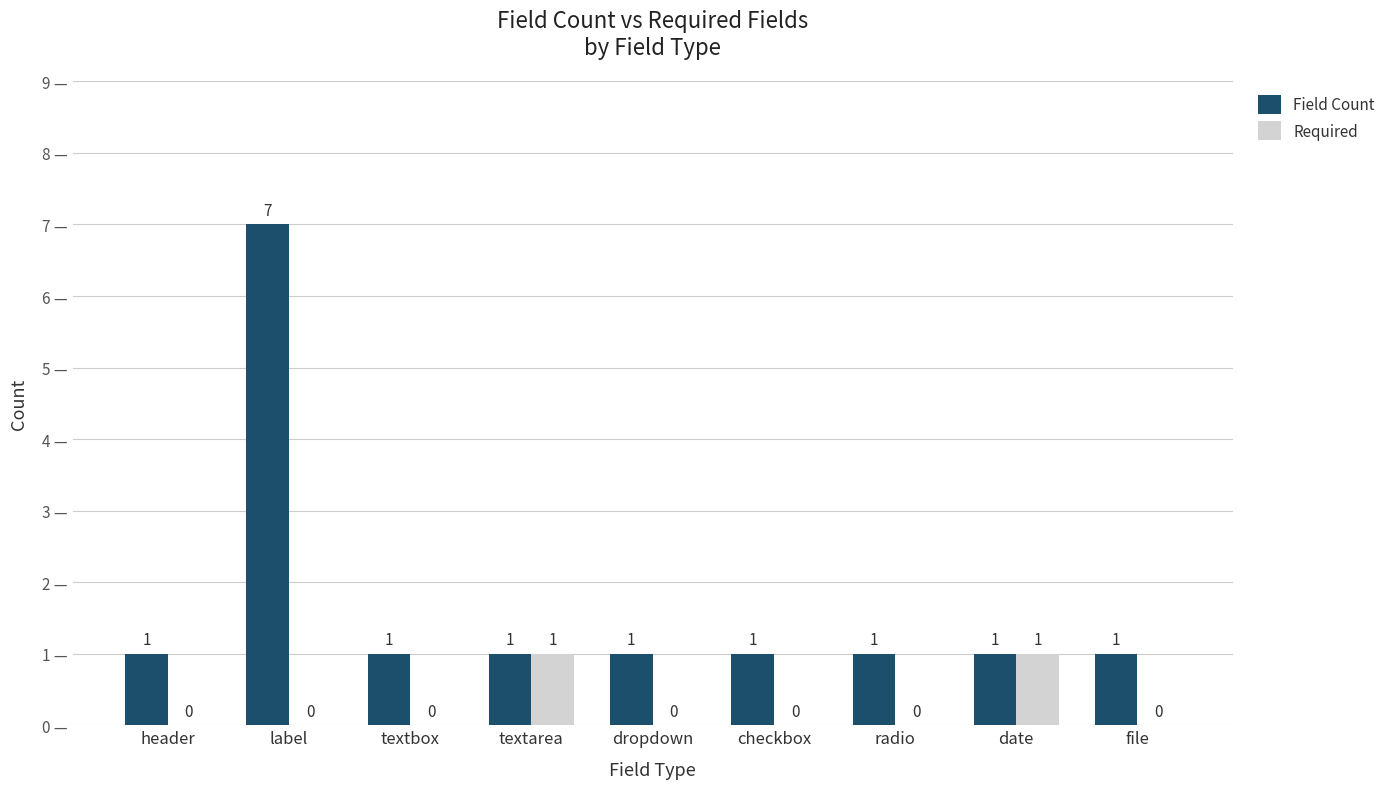

The value of Field Count at dropdown is 1. True or false?

True